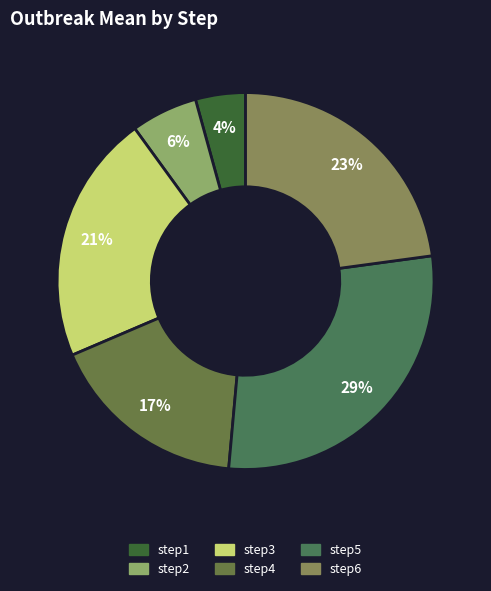

What is the change in value from step1 to step2?

+0.3